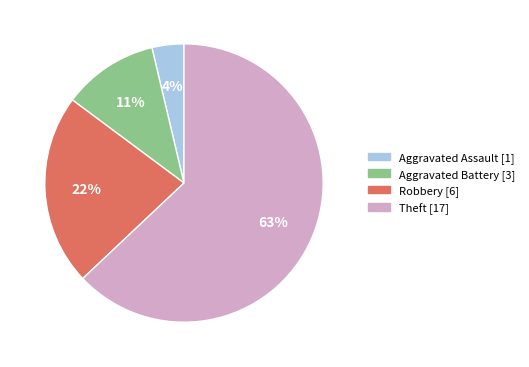

To the nearest percent, what portion does Aggravated Battery represent?

11%